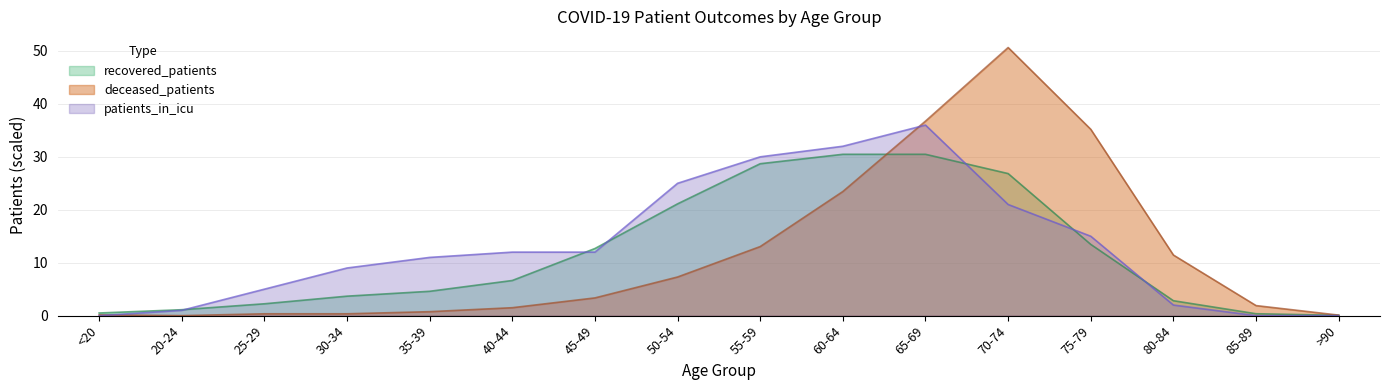

Which series has the largest range (max minus min)?

deceased_patients